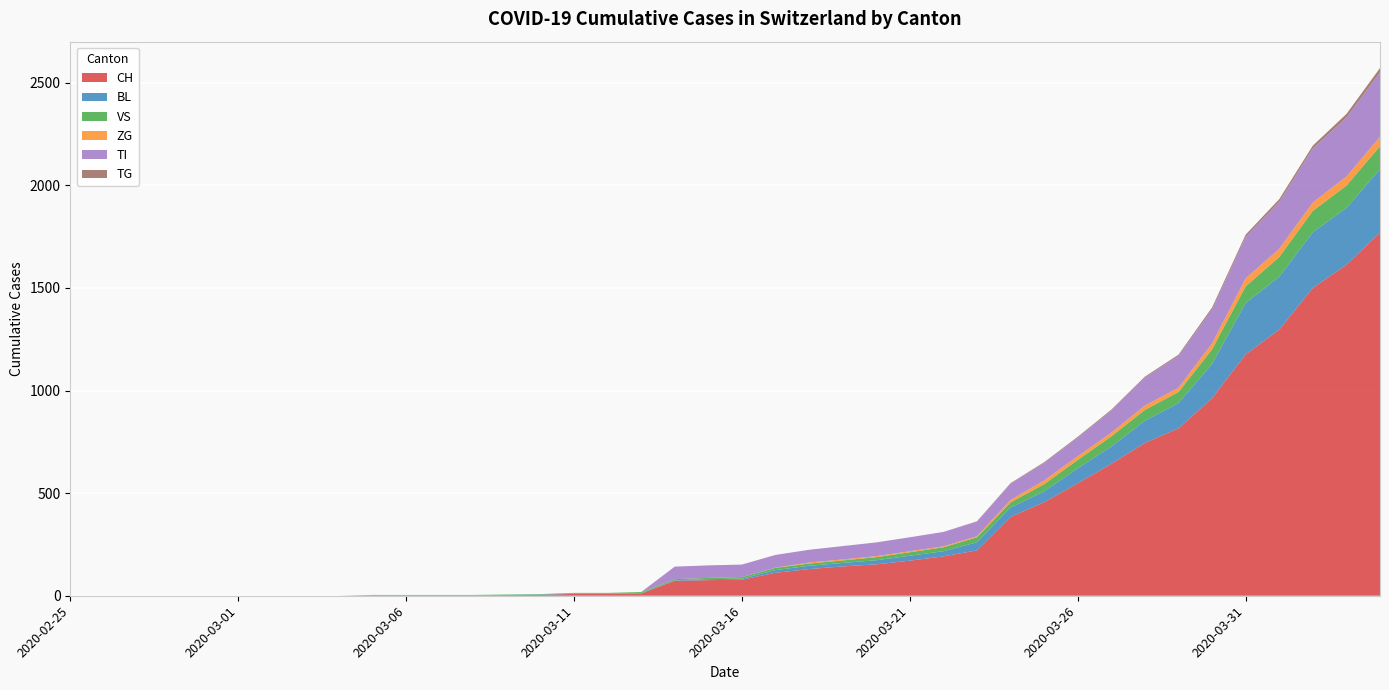

Reading right to left, transcribe all the data shown in this chart.

CH: 1770	1613	1500	1297	1176	963	816	745	643	548	456	384	221	192	171	153	143	130	112	78	76	73	11	9	9	4	3	2	2	2	2	0	0	0	0	0	0	0	0	0
BL: 309	277	272	258	251	167	123	108	84	73	53	46	40	25	24	20	17	16	13	5	5	2	2	2	2	2	1	0	0	0	0	0	0	0	0	0	0	0	0	0
VS: 112	109	104	96	81	71	54	53	50	41	35	25	24	19	17	15	12	11	11	8	6	6	5	3	3	2	2	2	2	2	2	0	0	0	0	0	0	0	0	0
ZG: 46	44	41	40	39	29	21	21	18	18	18	12	5	5	5	5	5	5	1	0	0	0	0	0	0	0	0	0	0	0	0	0	0	0	0	0	0	0	0	0
TI: 314	287	263	229	202	165	155	136	107	91	85	80	71	70	68	67	65	62	62	61	61	61	0	0	0	0	0	0	0	0	0	0	0	0	0	0	0	0	0	0
TG: 21	18	14	13	11	10	6	5	5	4	4	2	2	0	0	0	0	0	0	0	0	0	0	0	0	0	0	0	0	0	0	0	0	0	0	0	0	0	0	0